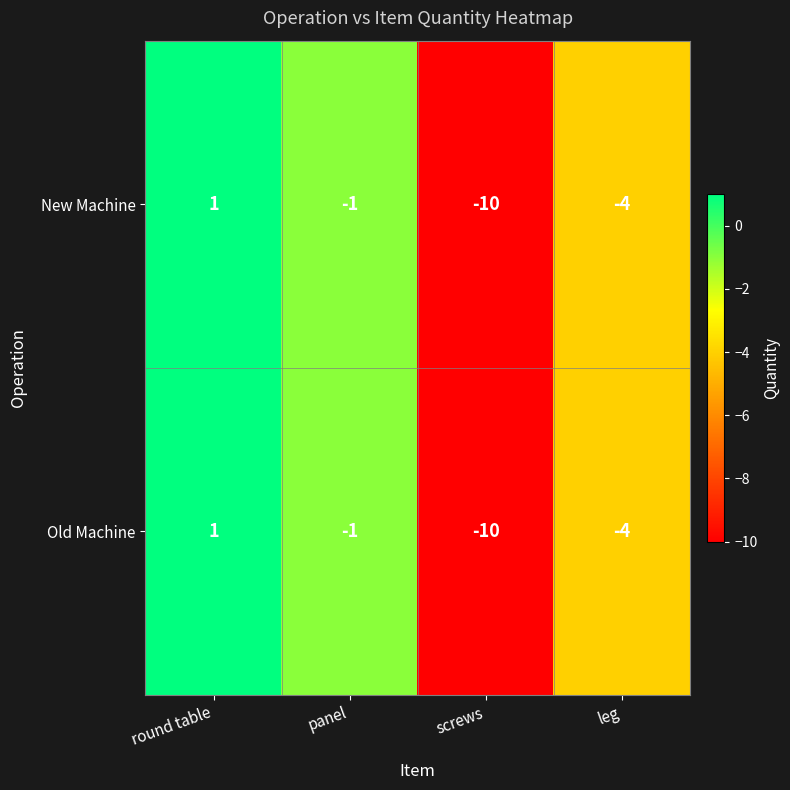

Where is Old Machine nearest to the value -4?

leg